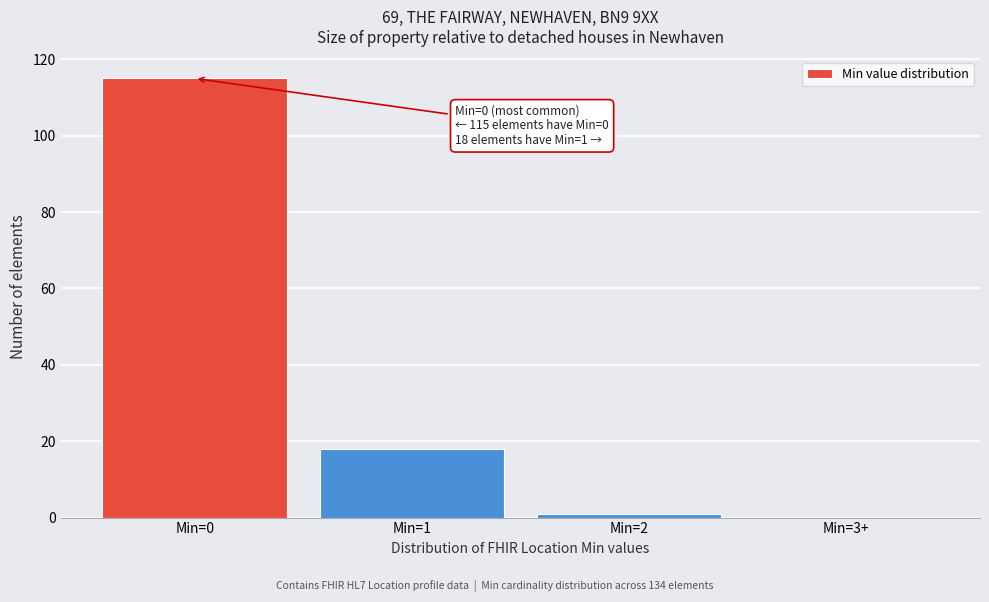

Reading left to right, transcribe all the data shown in this chart.

Min=0=115	Min=1=18	Min=2=1	Min=3+=0